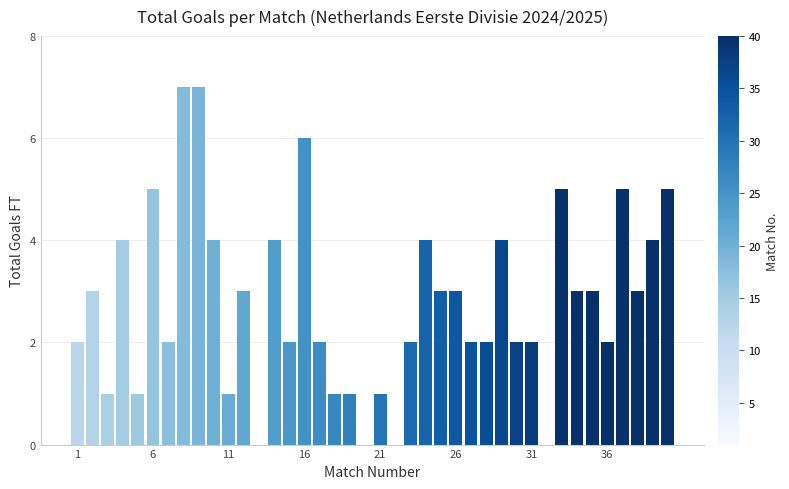

What is the sum of all values?

111